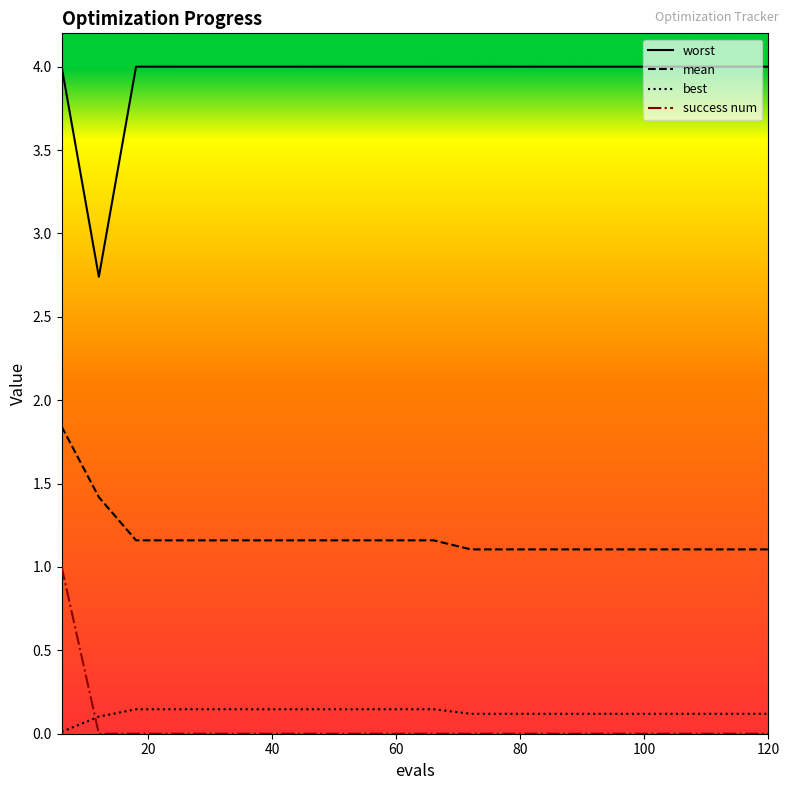

List the series in order of their peak value, lowest first.

best, success num, mean, worst